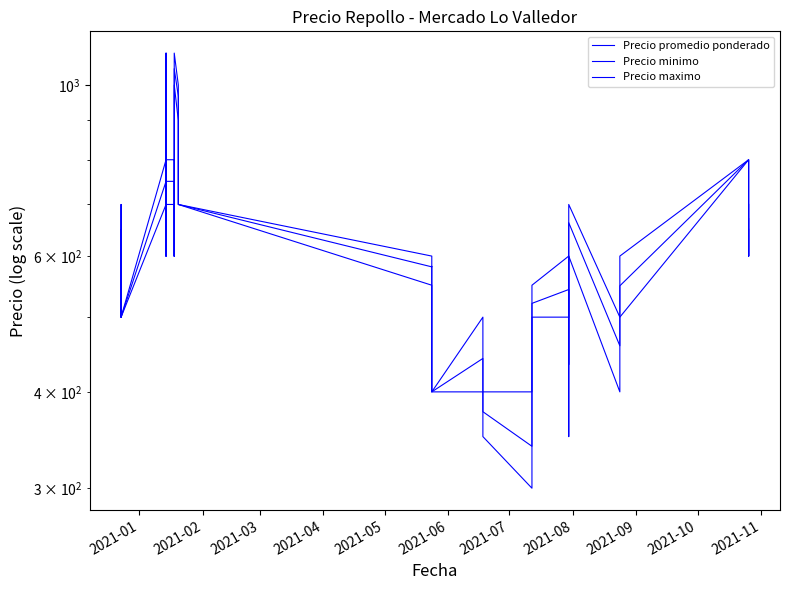

True or false: Precio maximo and Precio minimo intersect in this chart.

False